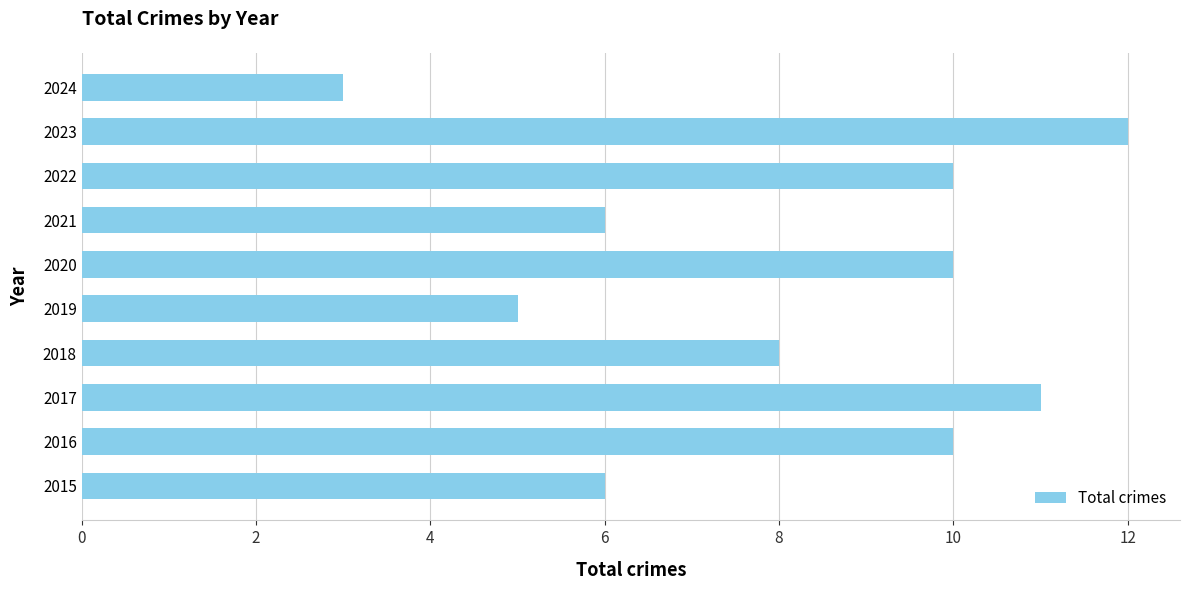

What is the minimum value shown in the chart?

3